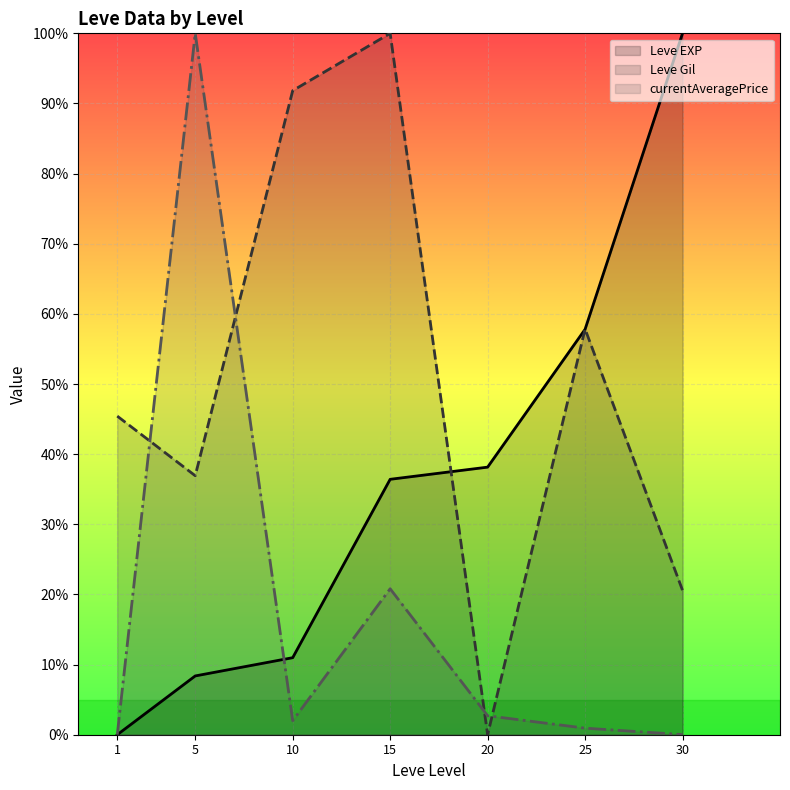

Rank the categories by Leve EXP value from highest to lowest.

30, 25, 20, 15, 10, 5, 1